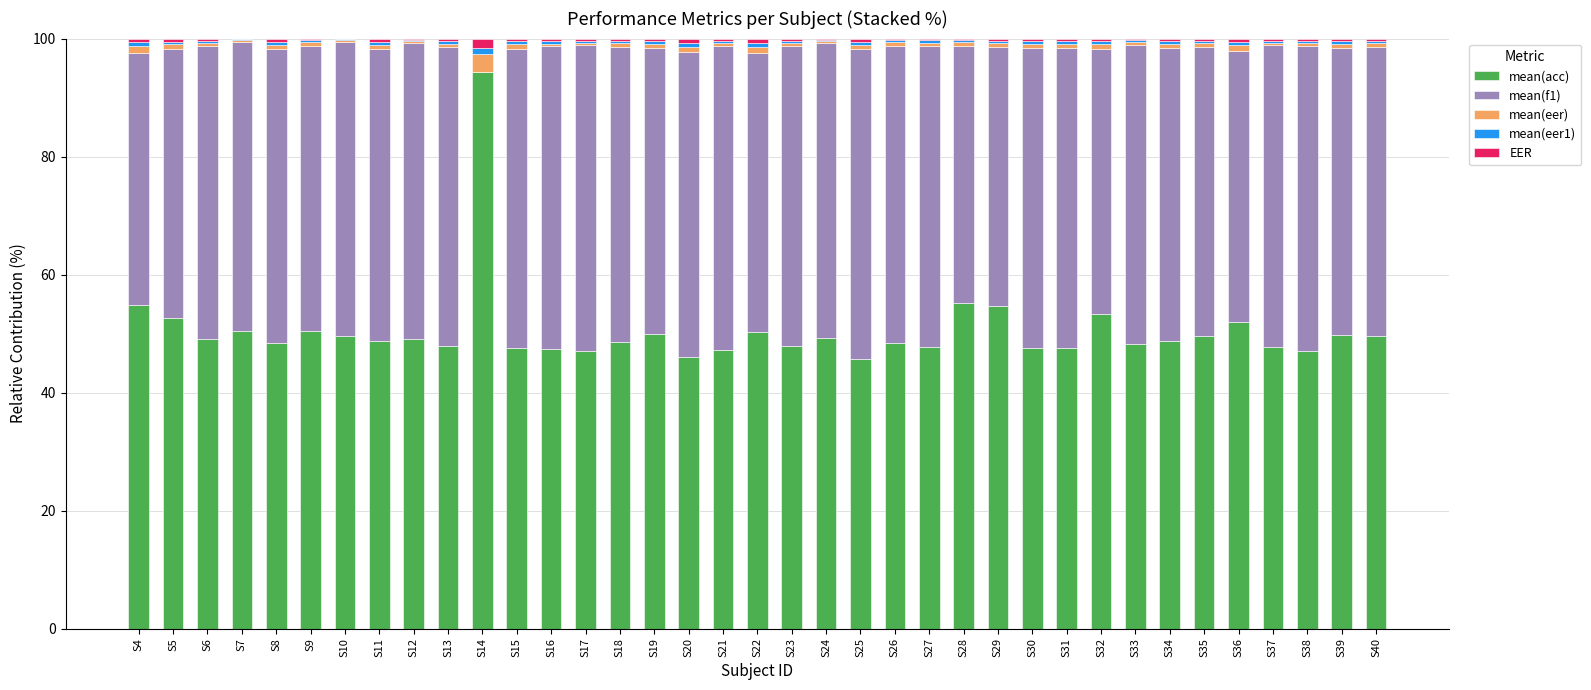

Count the number of categories in the chart.

37